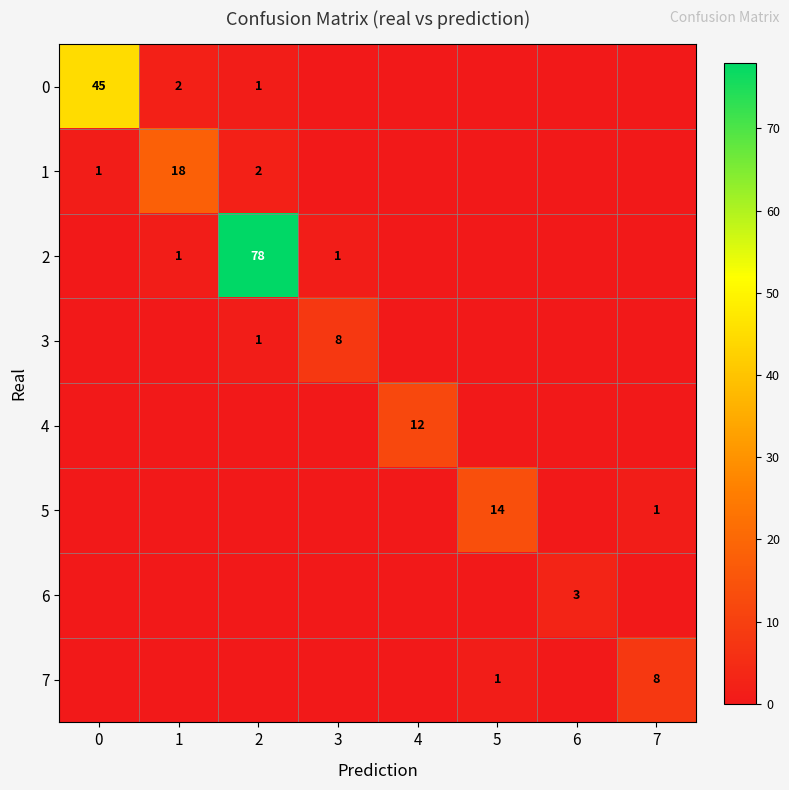

What is the sum of the 0 values at 0 and 1?

47